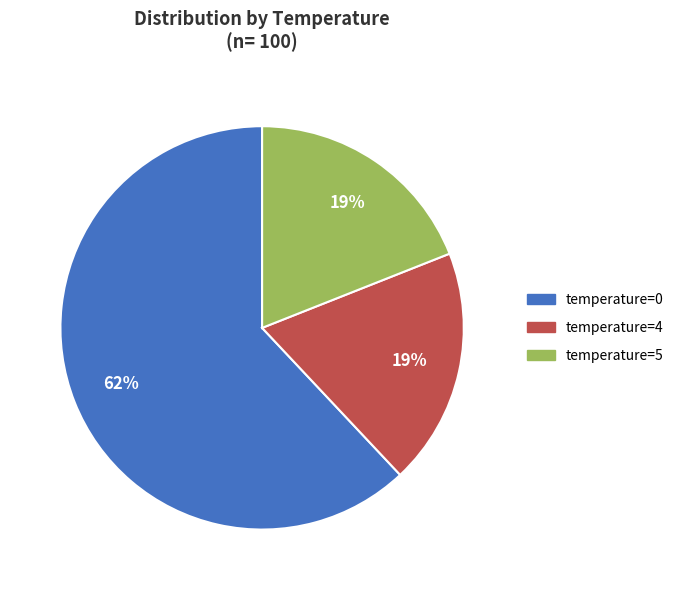

Which slice is the largest?

temperature=0